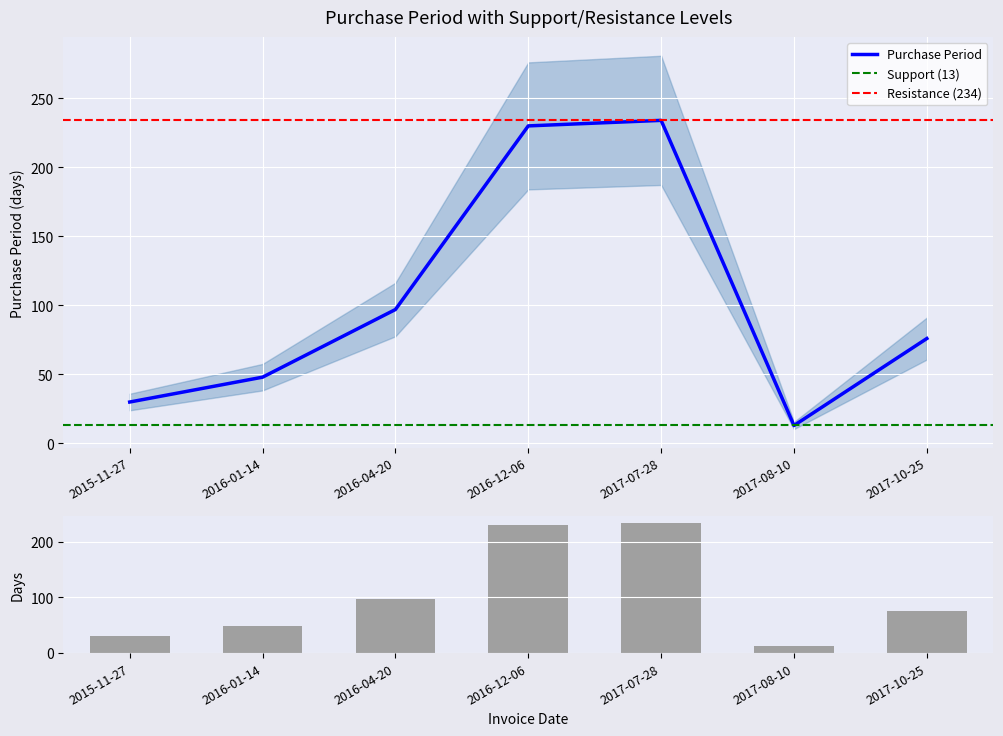

The value at 2017-07-28 is 136. True or false?

False